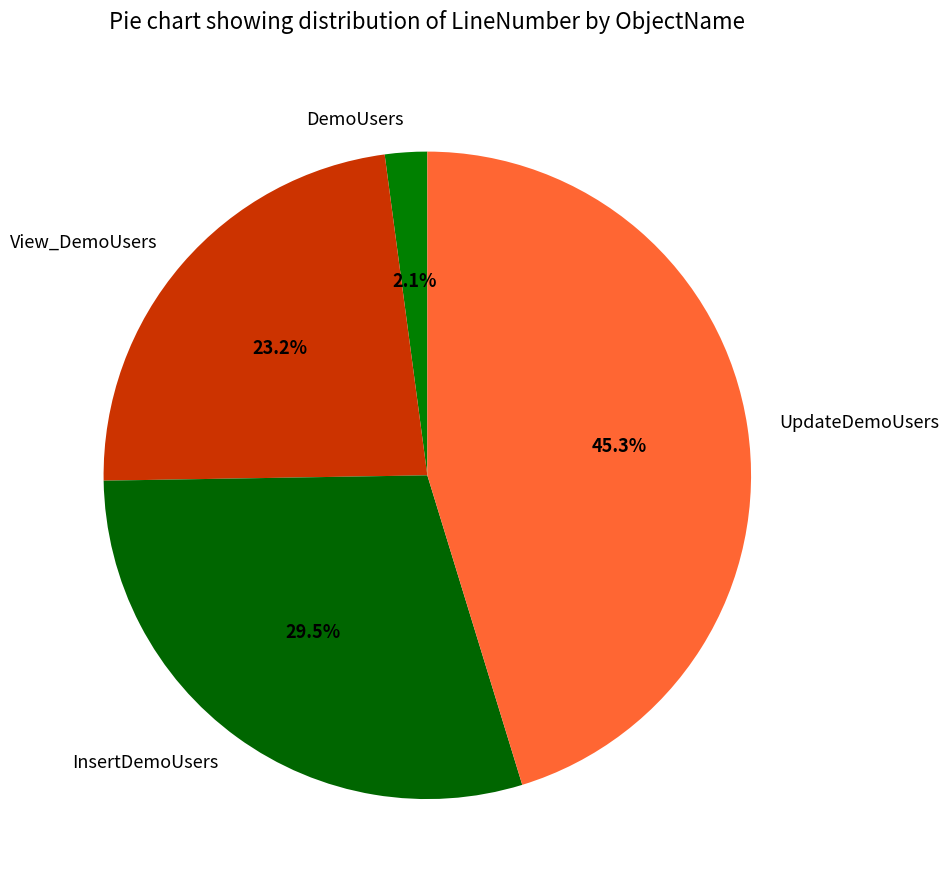

Which category has the smallest portion of the pie?

DemoUsers